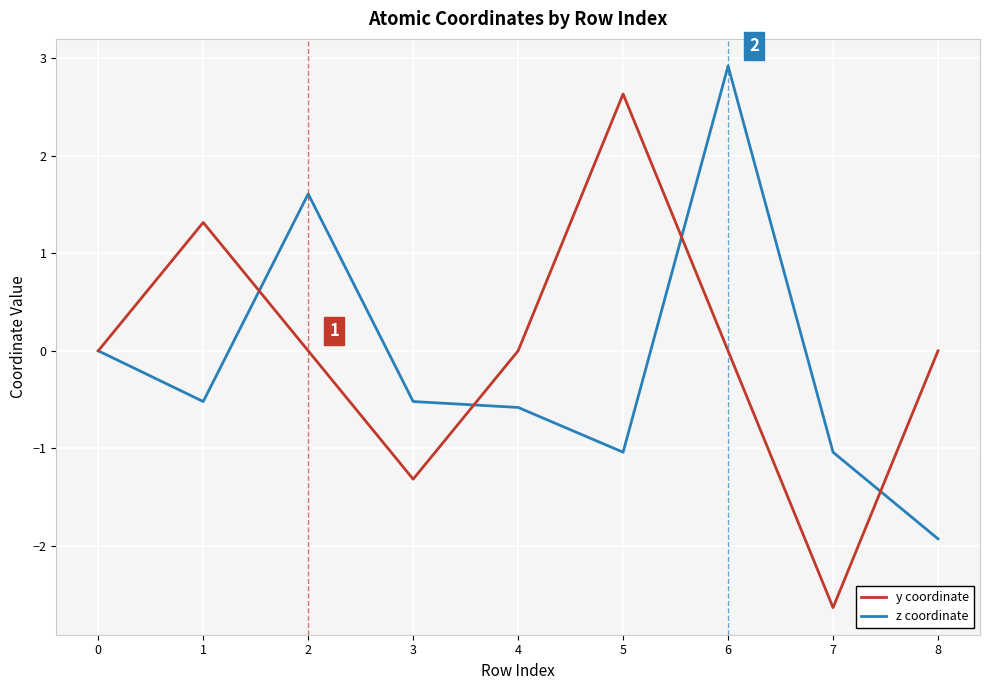

Does the chart display data point markers on the line(s)?

No